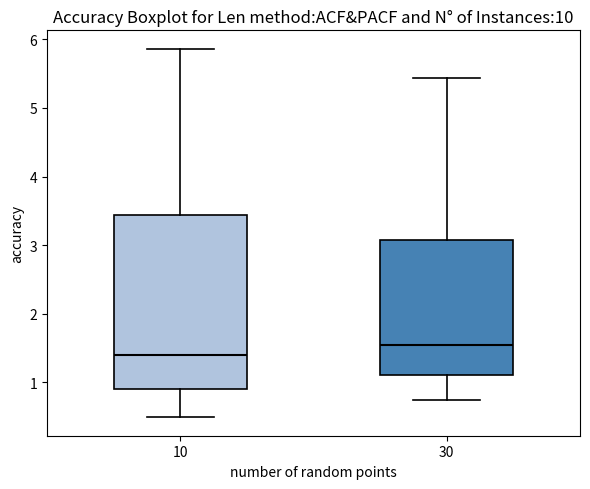

Reading left to right, transcribe this box plot: for each box, give where its median line is, the range the box spans, and where its two whiskers end, as read against the y-axis. The values are not printed on the chart, so give them approximately, as read against the axis.

10: median 1.4, box 0.9 to 3.4, whiskers 0.5 to 5.9
30: median 1.5, box 1.1 to 3.1, whiskers 0.8 to 5.4